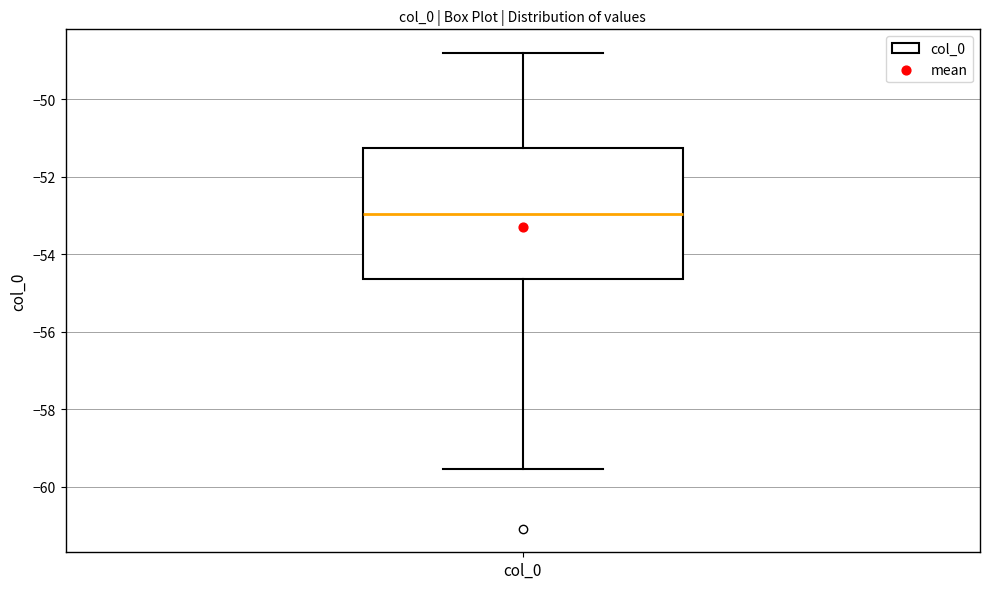

Where does the lower whisker of the box for col_0 end on the y-axis? The values are not printed on the chart, so give them approximately, as read against the axis.

-59.6